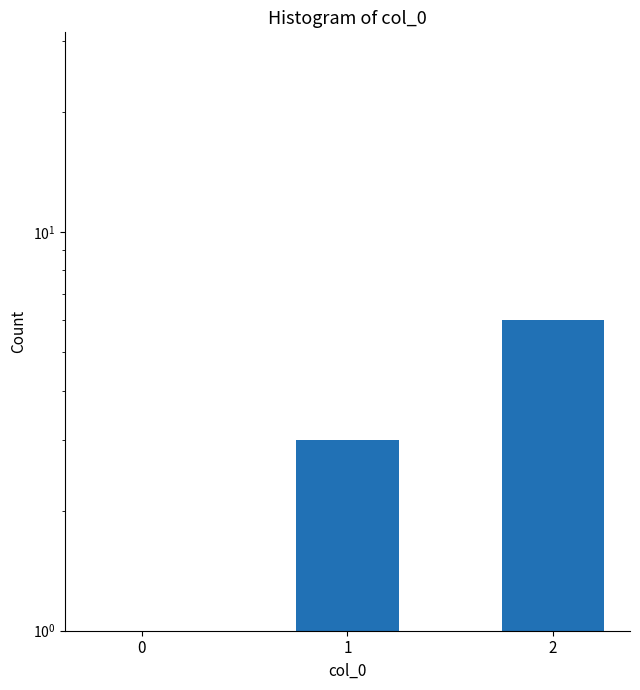

How many data points are less than 3?

1